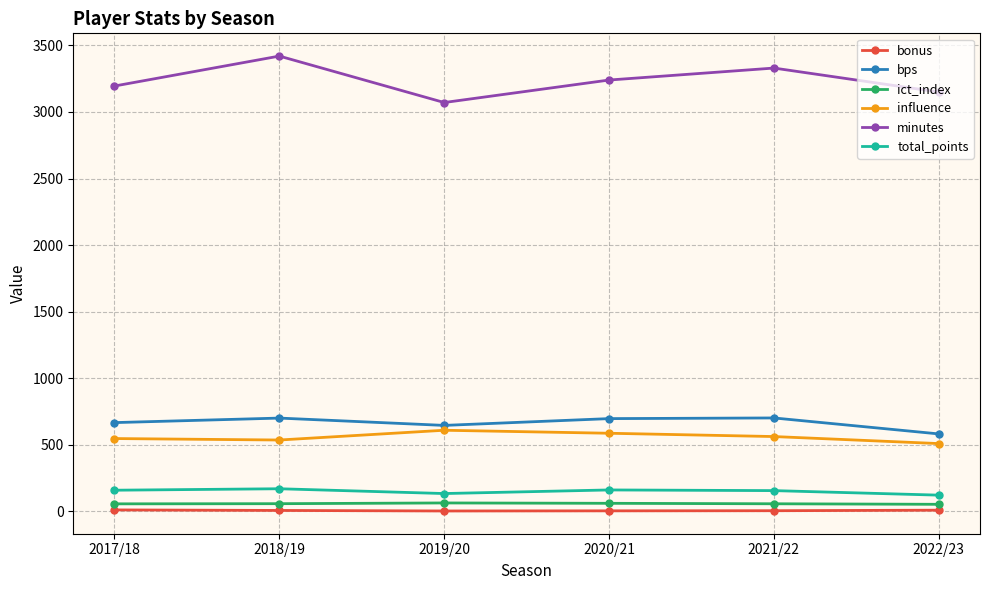

What is the greatest value displayed?

3420.0